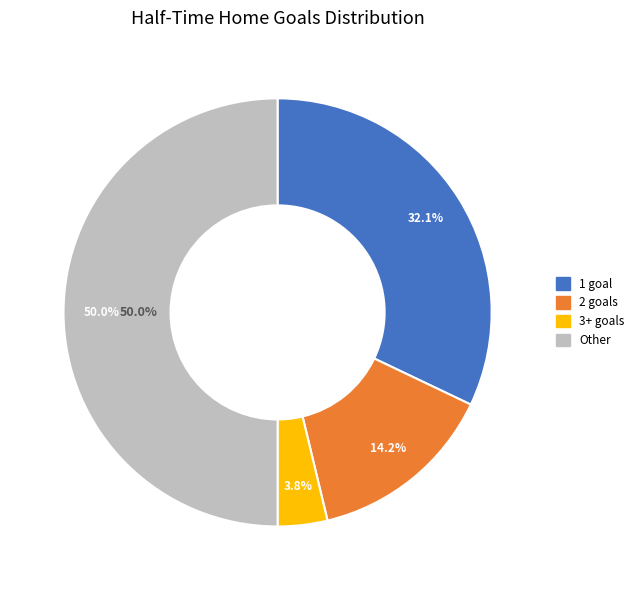

How many segments does this pie chart have?

4